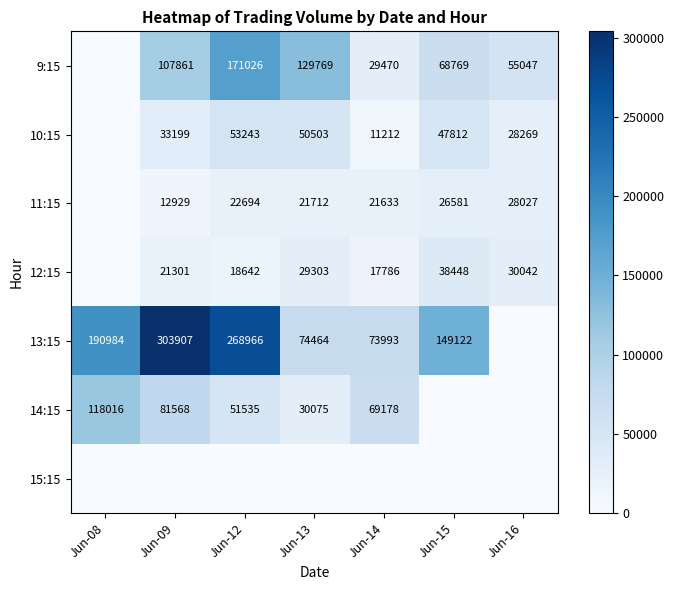

What is the sum of the 12:15 values at Jun-13 and Jun-14?

47089